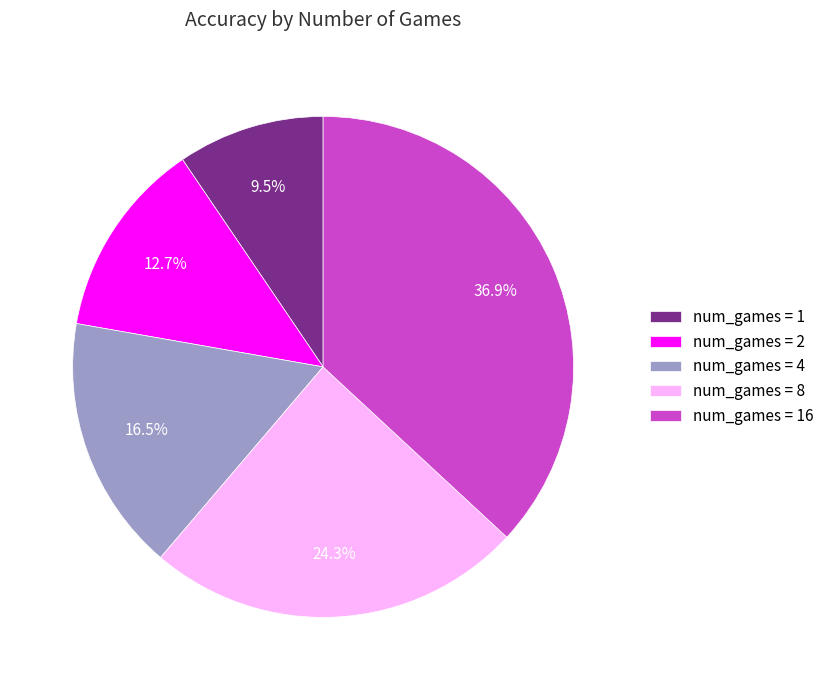

How much of the chart is everything except num_games = 2?

87.3%